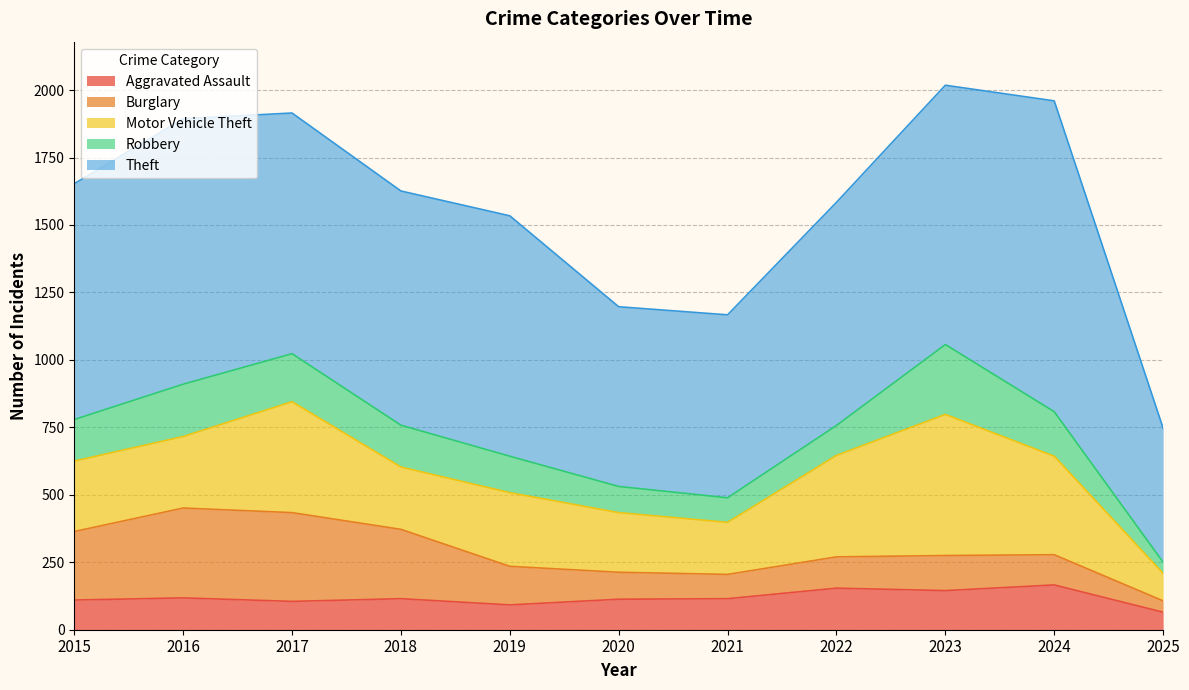

What is the lowest value of the Motor Vehicle Theft series?

102